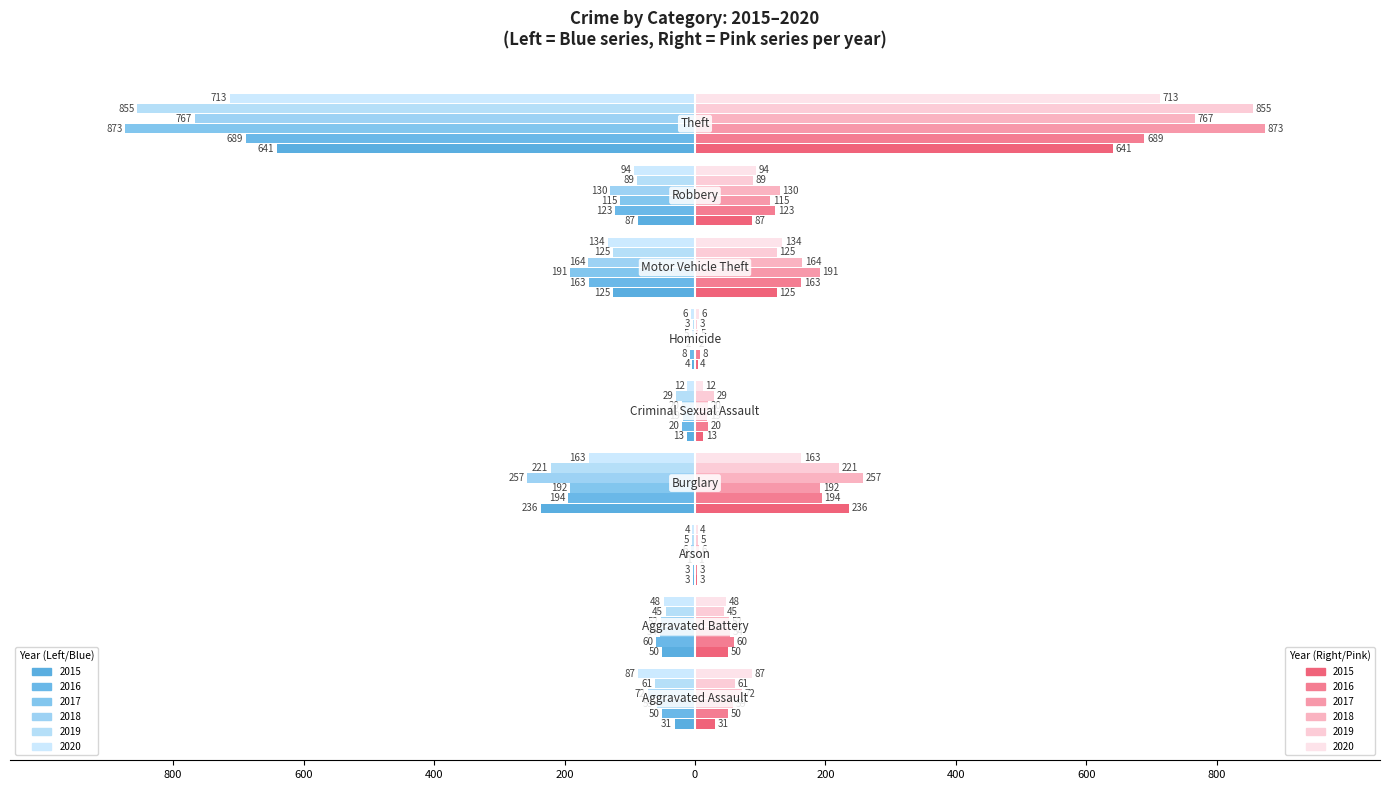

What is the label of the 4th bar from the left?

Burglary